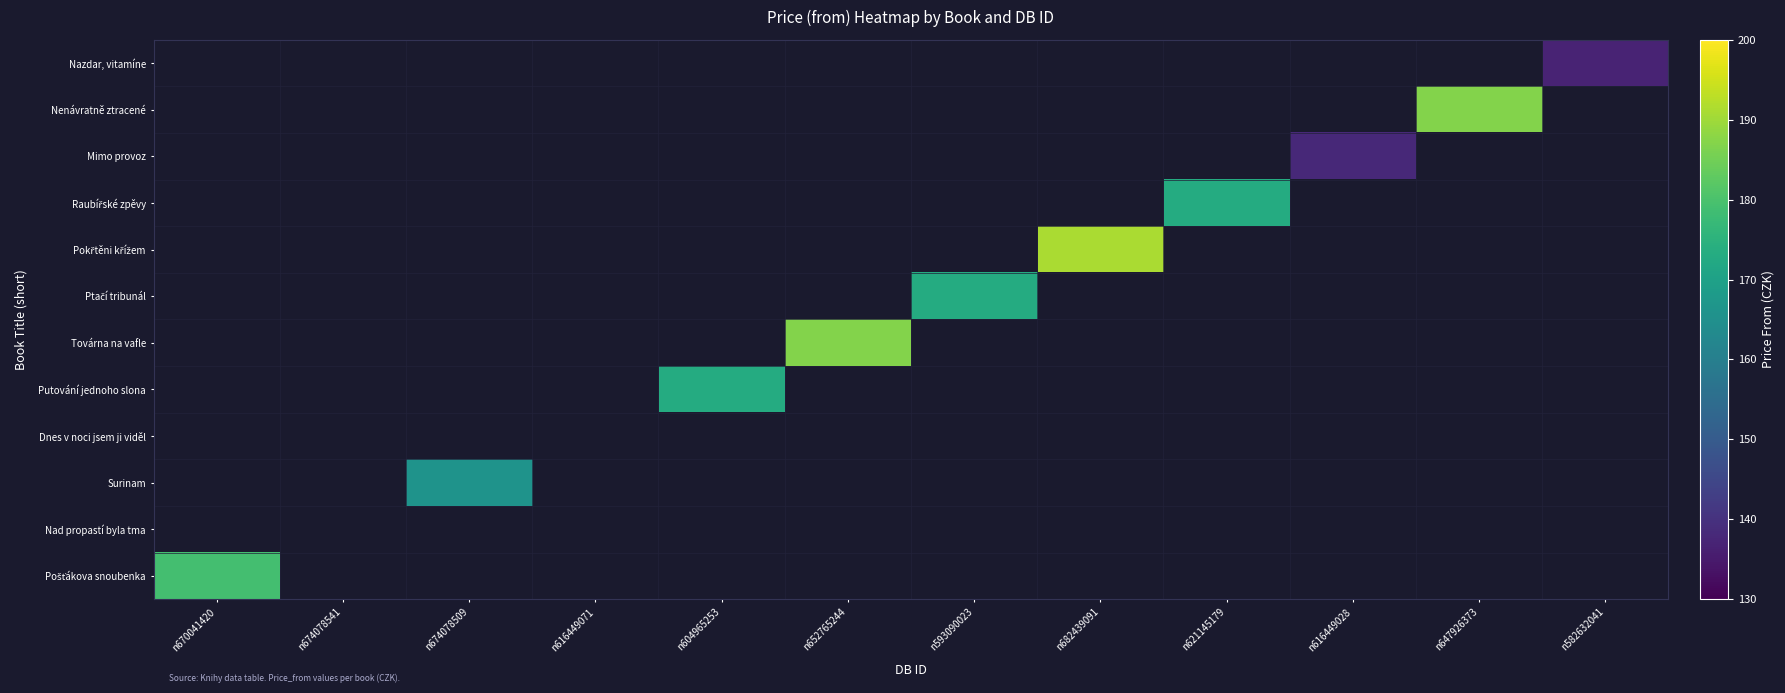

How many series are shown in this chart?

12